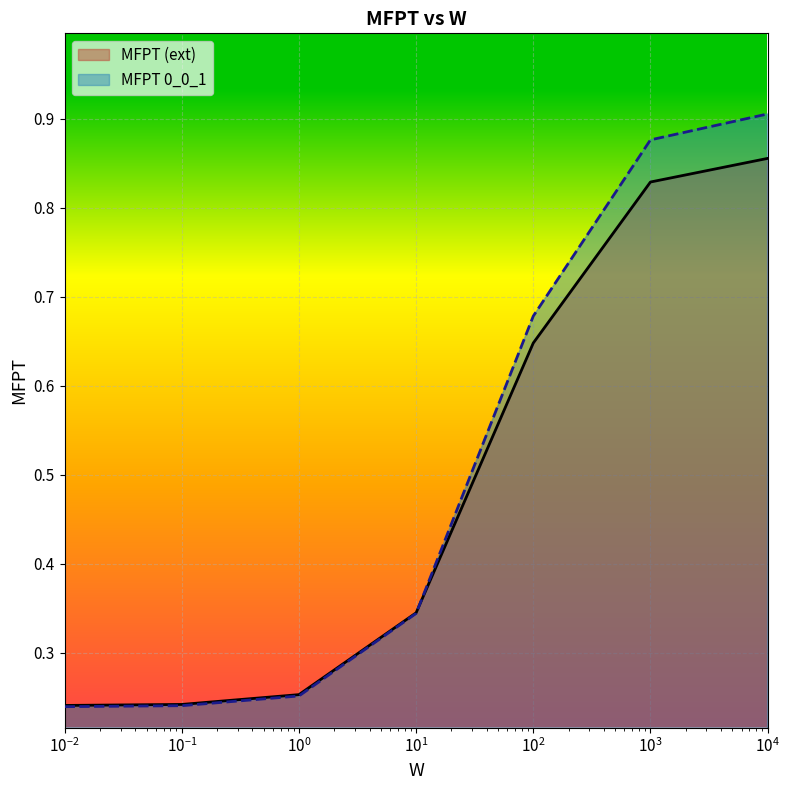

Rank the series by their maximum value, from highest to lowest.

MFPT 0_0_1, MFPT (ext)